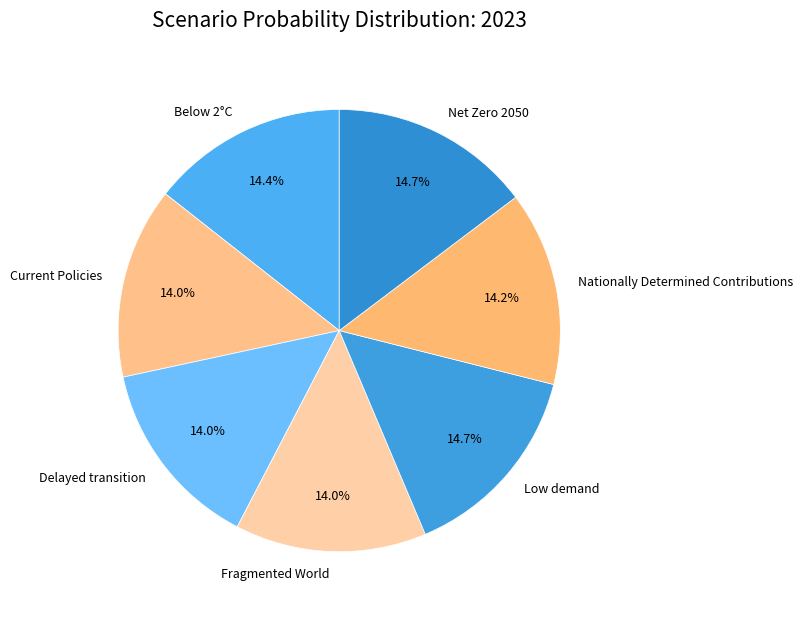

Does any single category account for the majority?

No